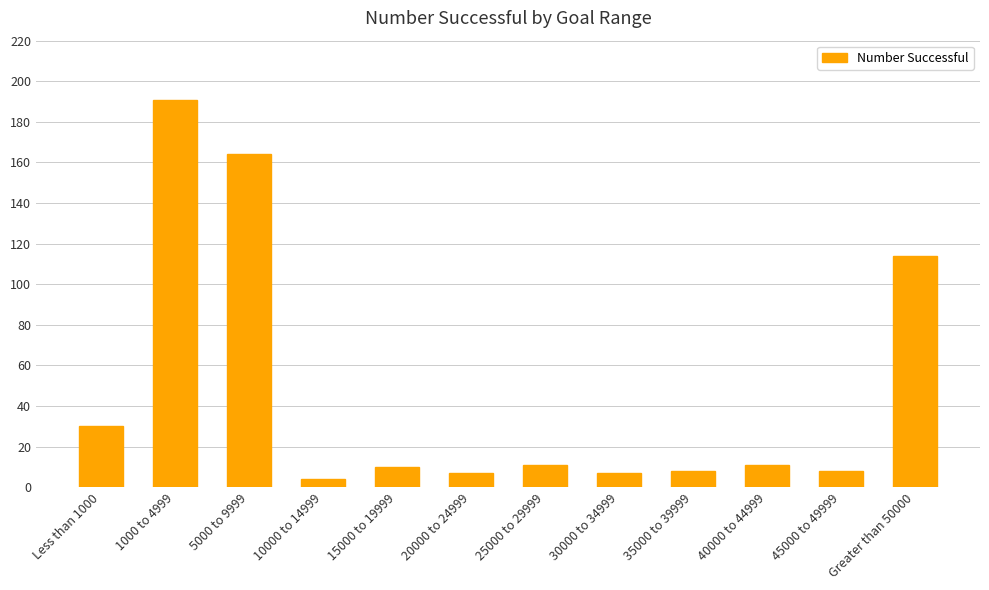

What is the sum of all values?

565